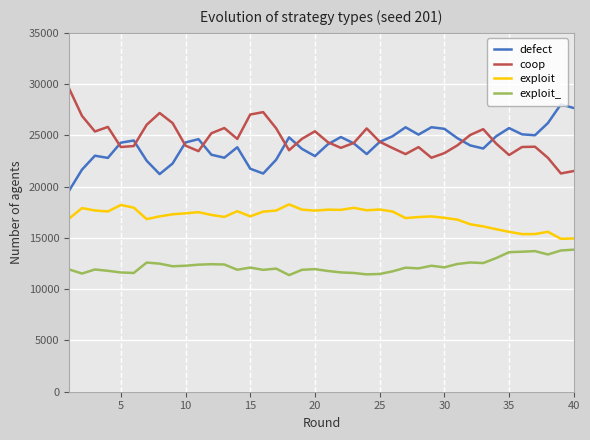

True or false: exploit_ and coop intersect in this chart.

False